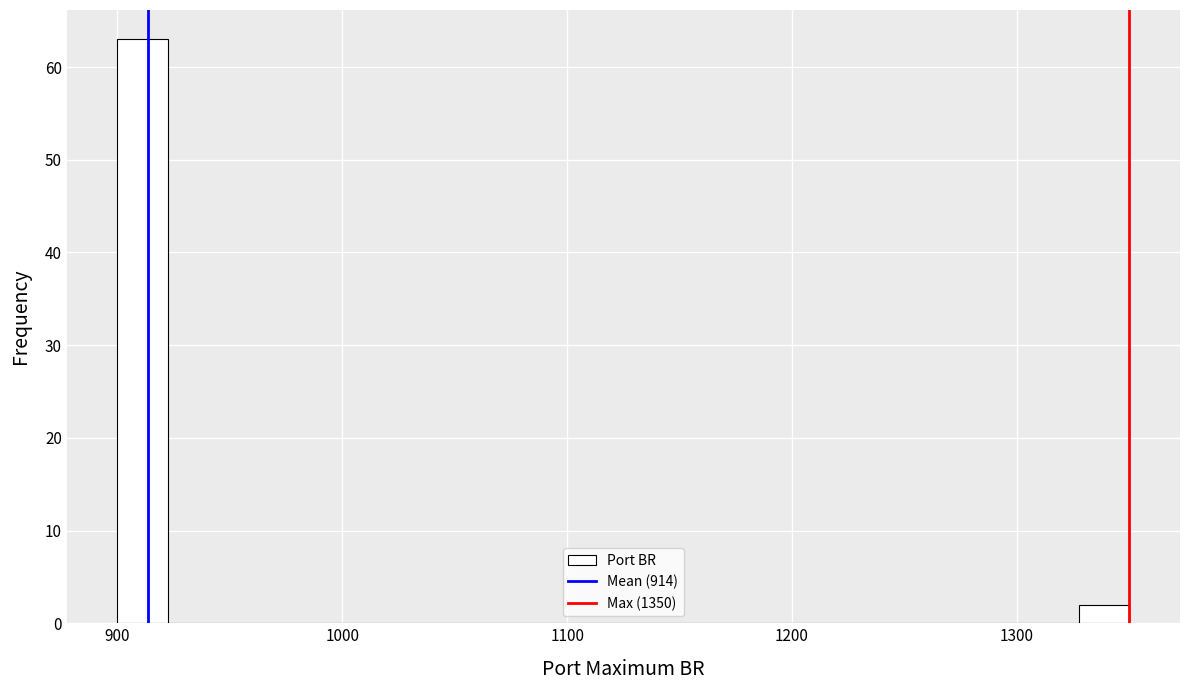

Read against the x-axis, roughly where is the centre of the tallest bar?

910